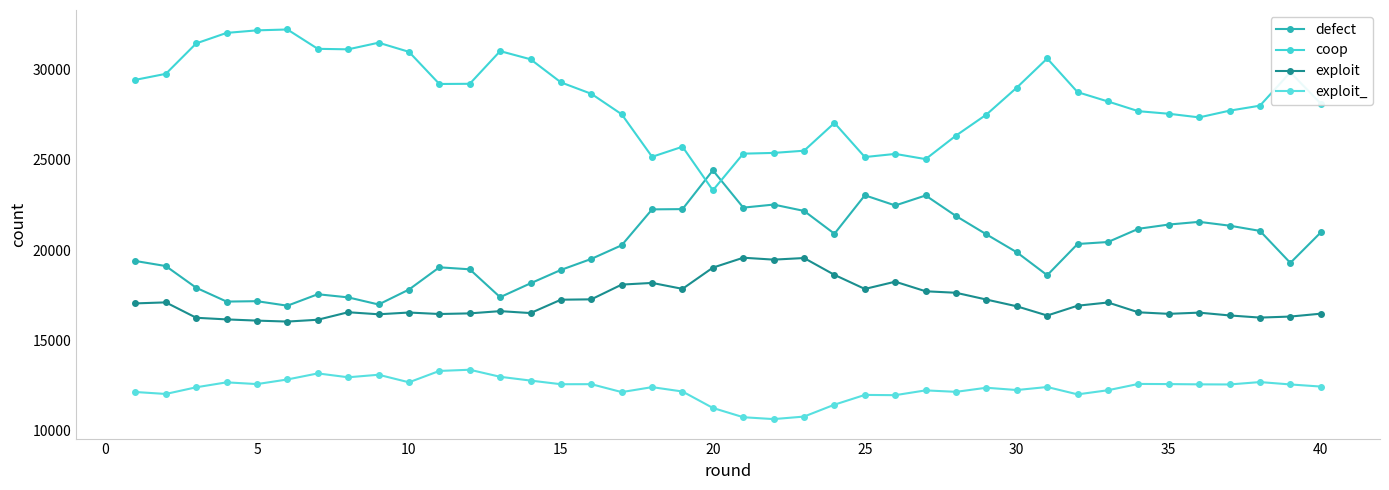

What is the sum of all exploit_ values?

493684